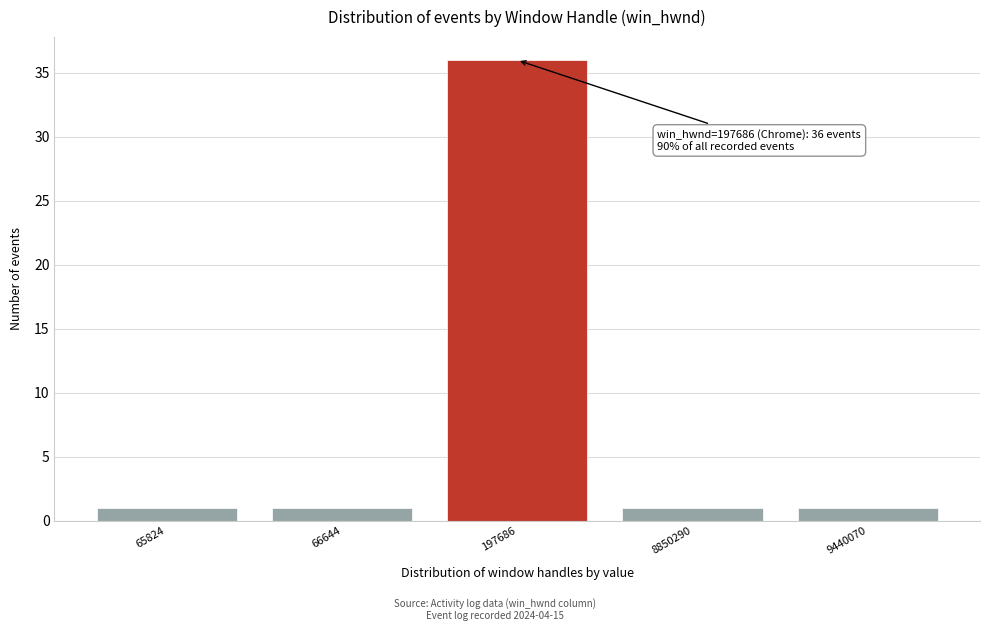

Reading right to left, list all the values displayed in this chart.

9440070=1	8850290=1	197686=36	66644=1	65824=1